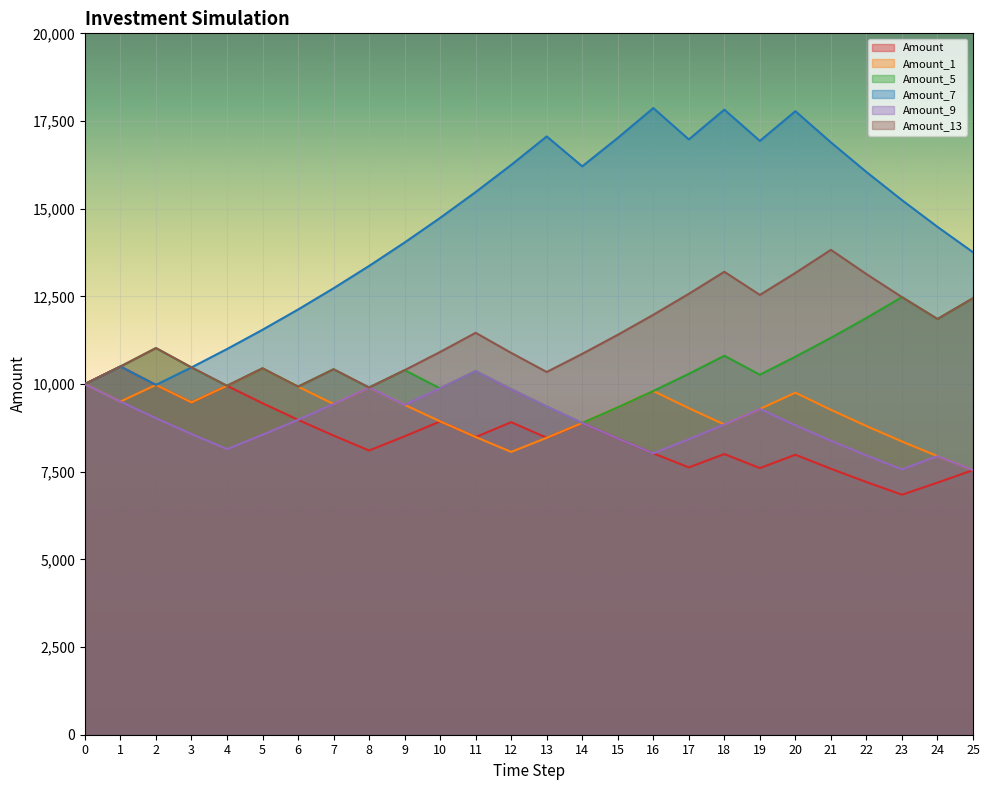

What is the spread (max minus min) of values at 1?

1000.0